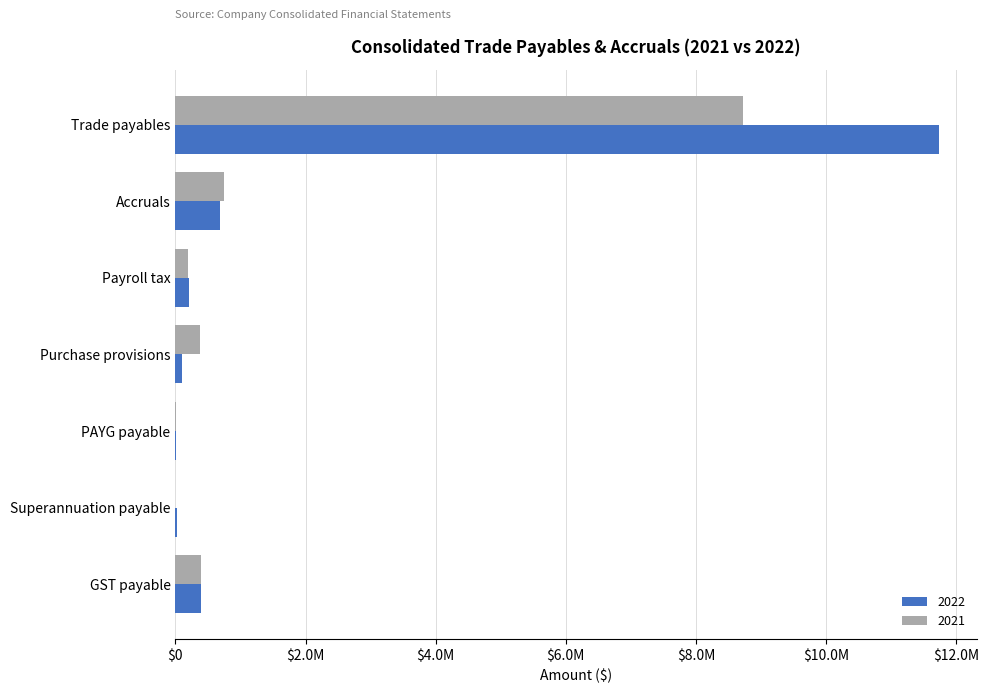

Where does the 2021 series first go above 382942?

Trade payables